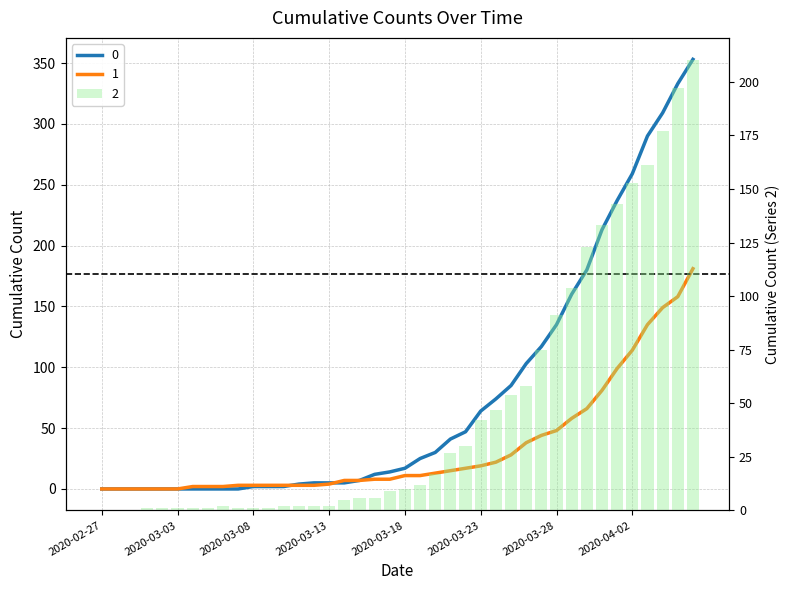

What is the highest value of the 2 series?

210